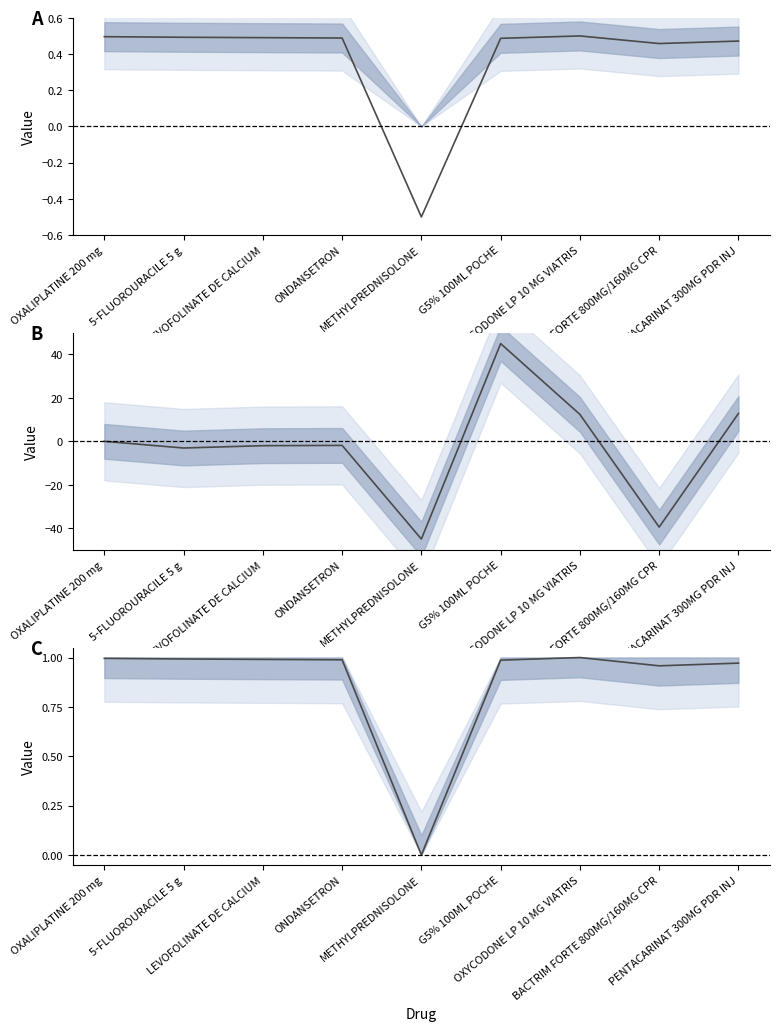

What is the sum of all Code delta (scaled) values?

-21.2